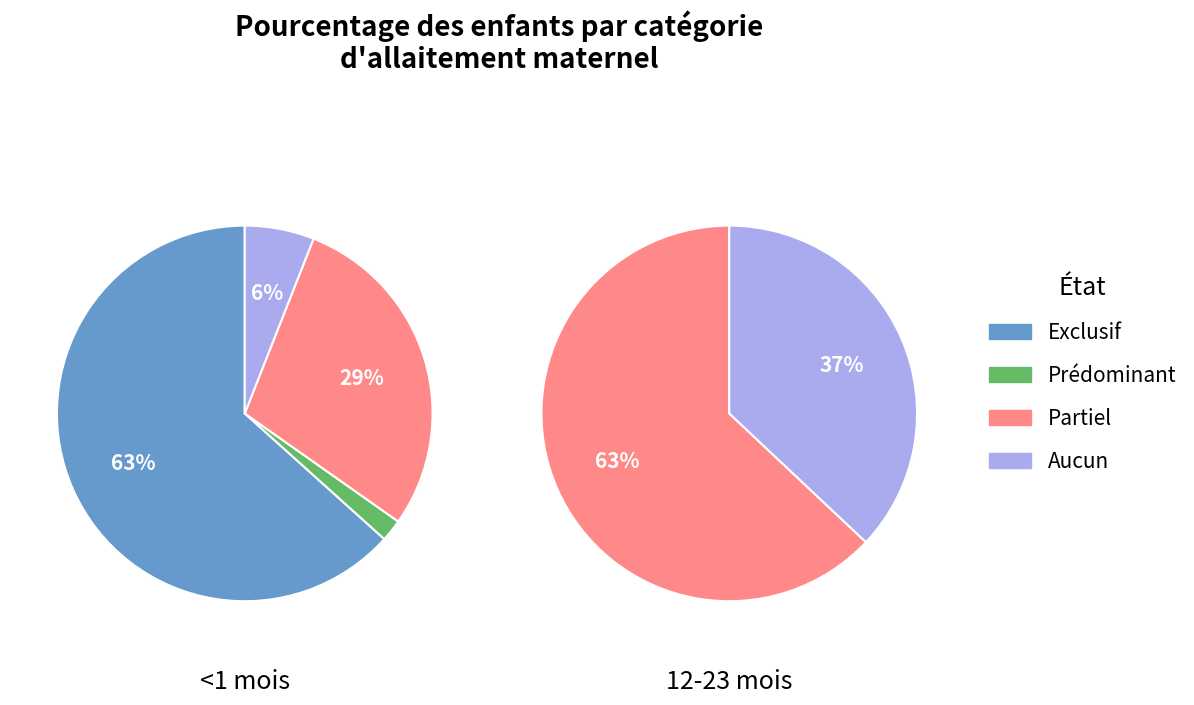

Count the number of slices in the pie.

4